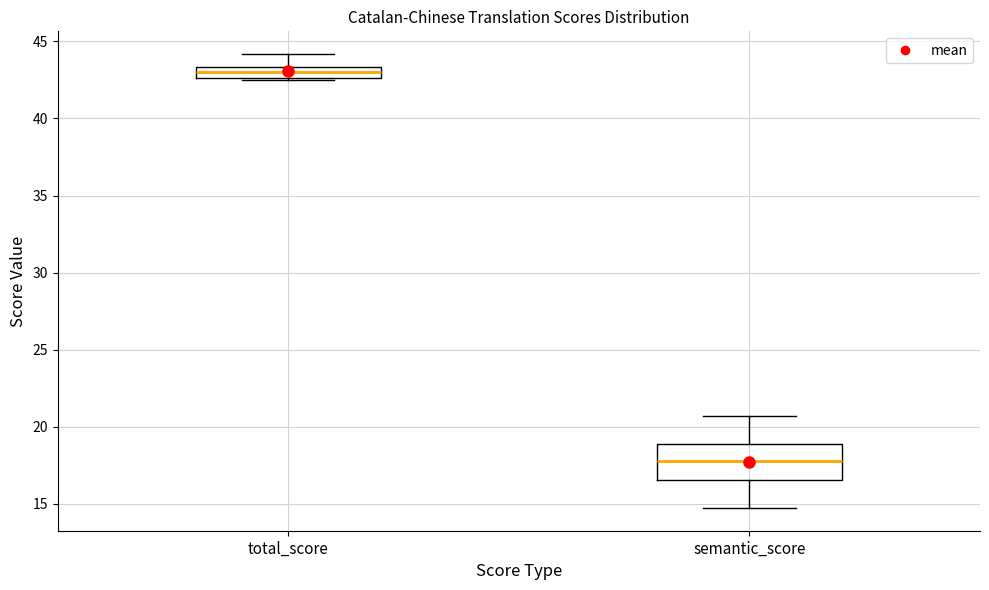

Which box has the highest median line?

total_score